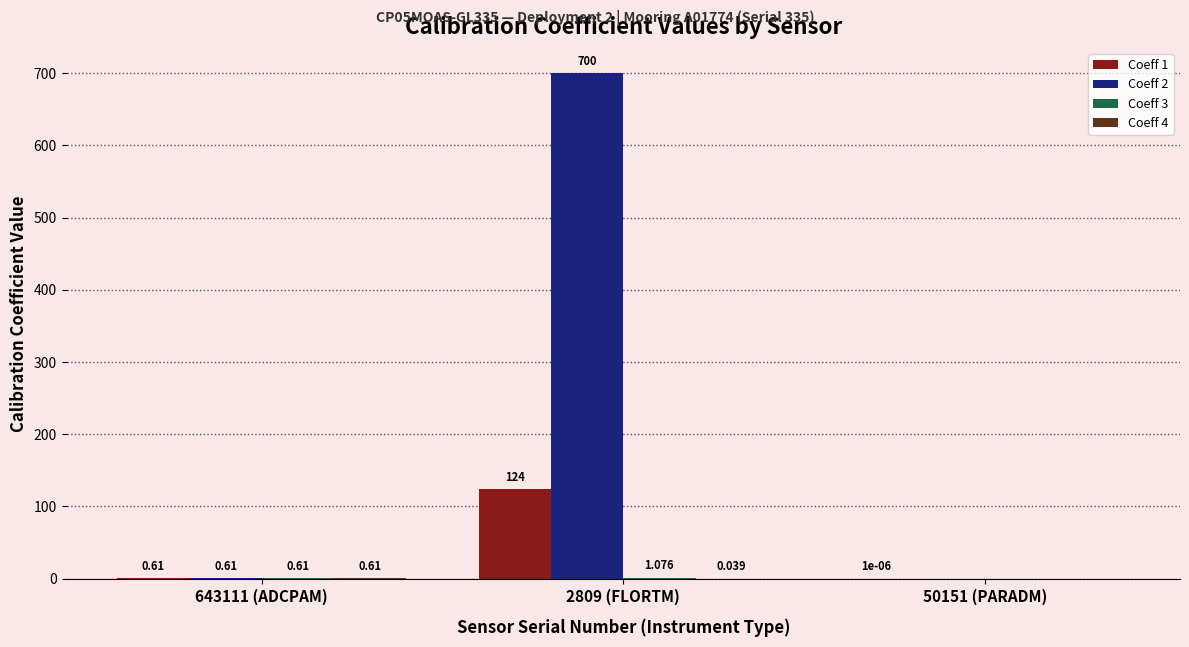

How many positive values does the Coeff 2 series have?

2